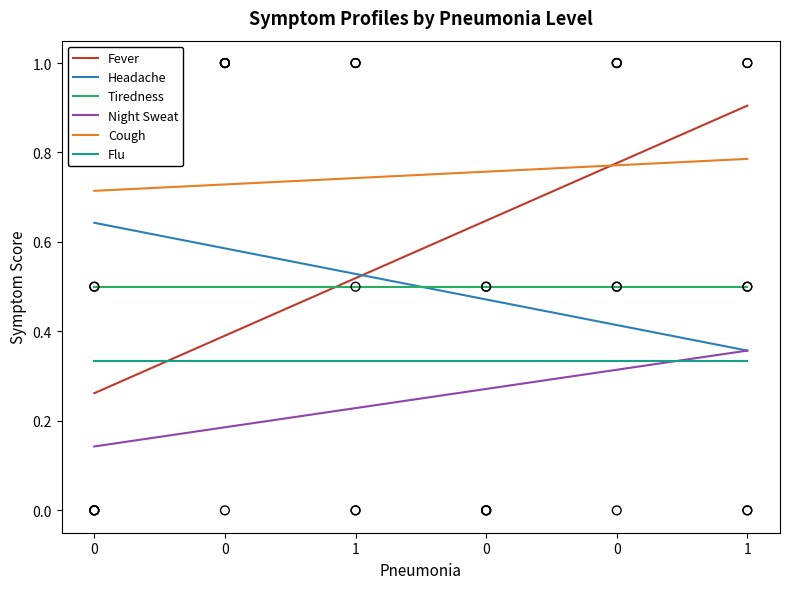

Which series has the largest total across all categories?

Cough